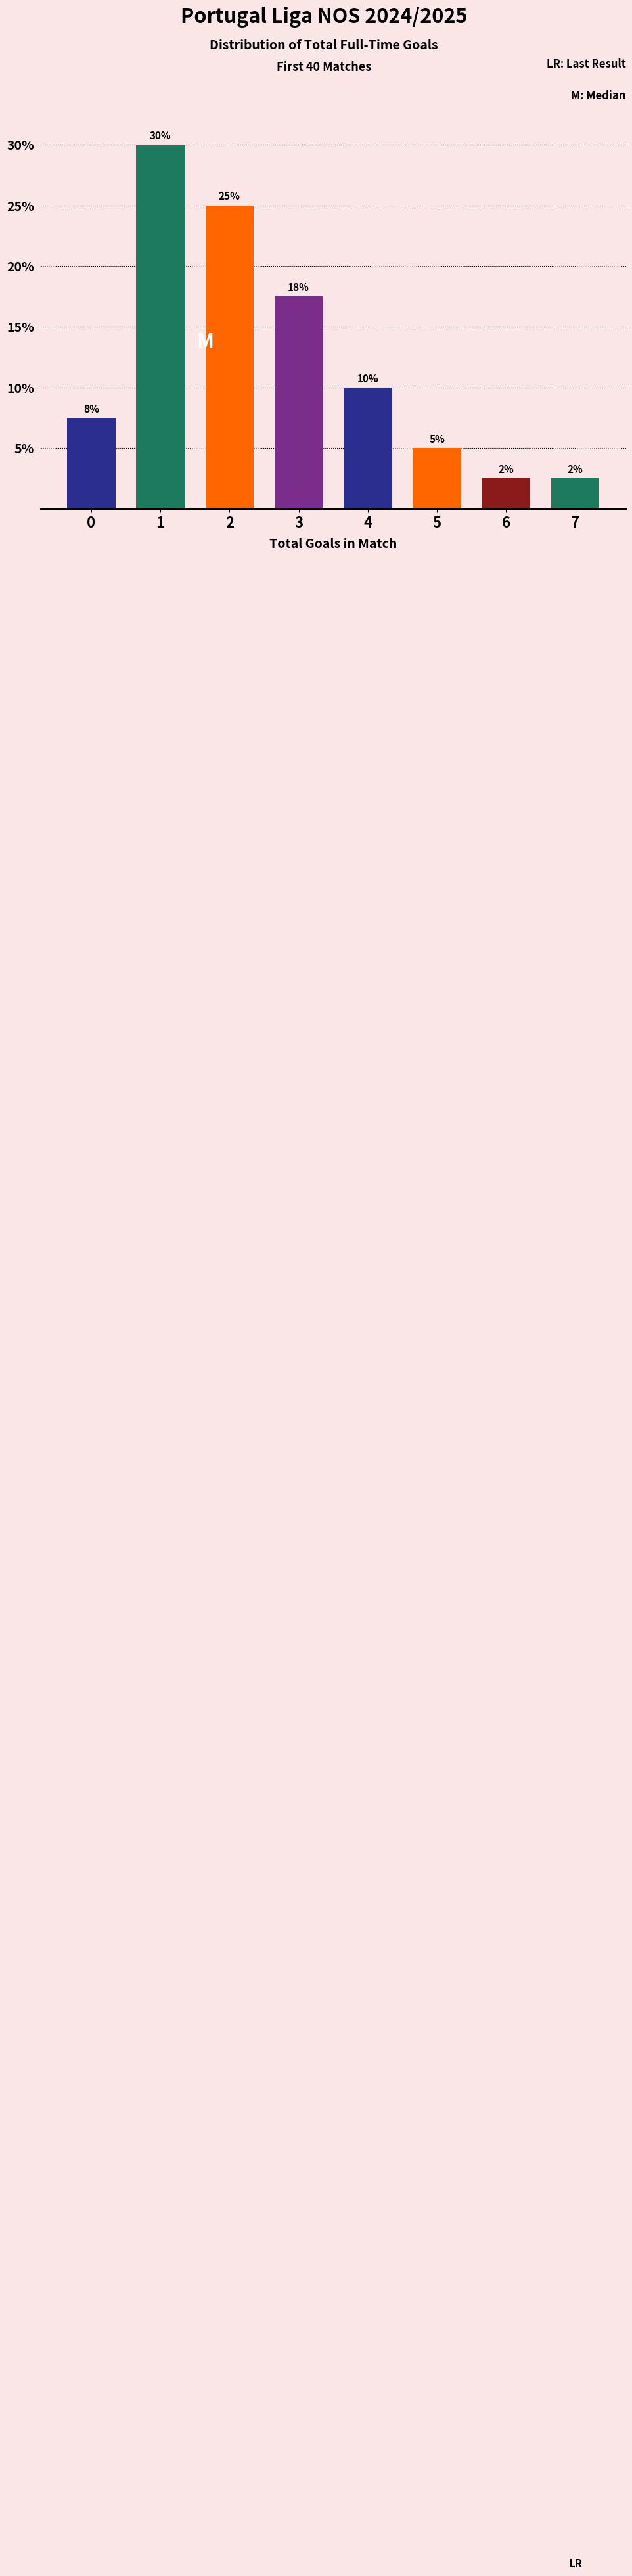

What is the average value?

12.5